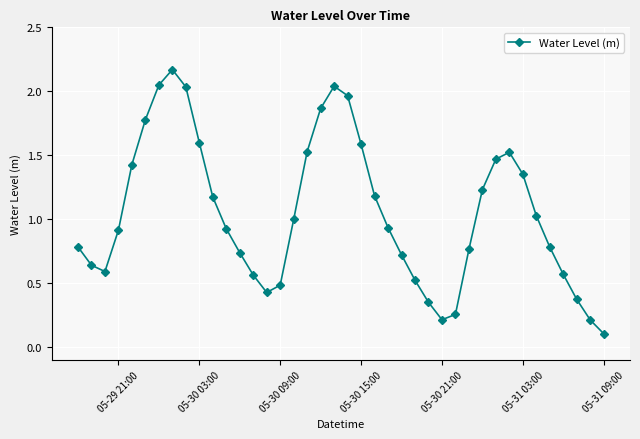

What is the value of the 16th point from the left?

0.5